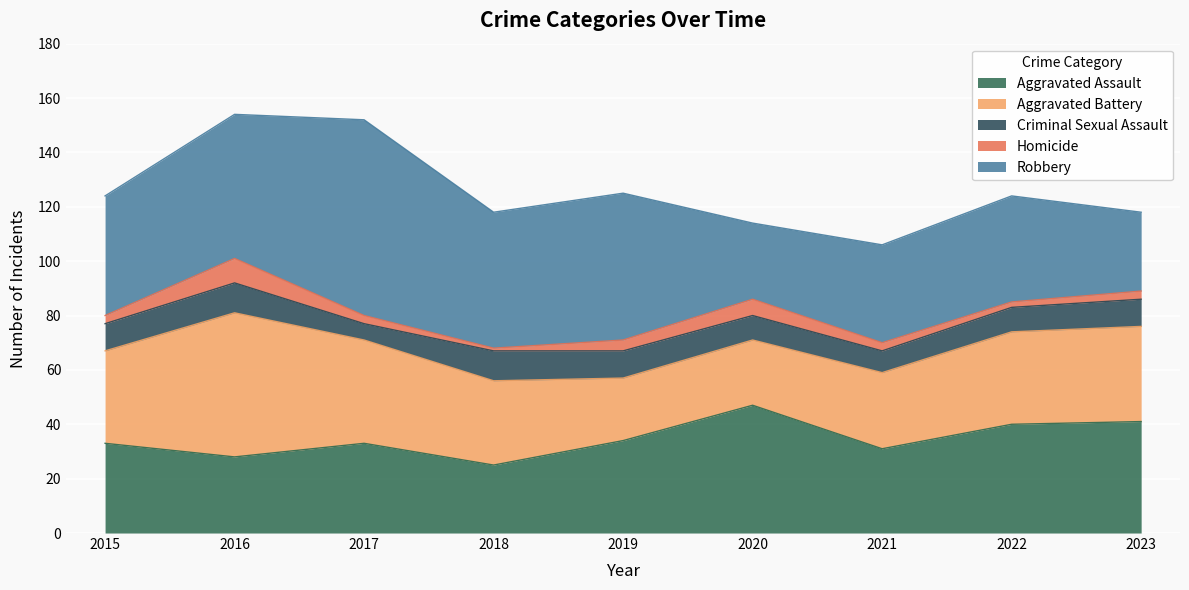

What is the sum of all Aggravated Assault values?

312